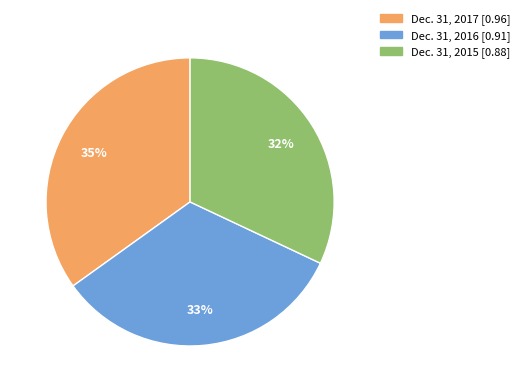

Do Dec. 31, 2016 and Dec. 31, 2017 together represent more than half of the pie?

Yes